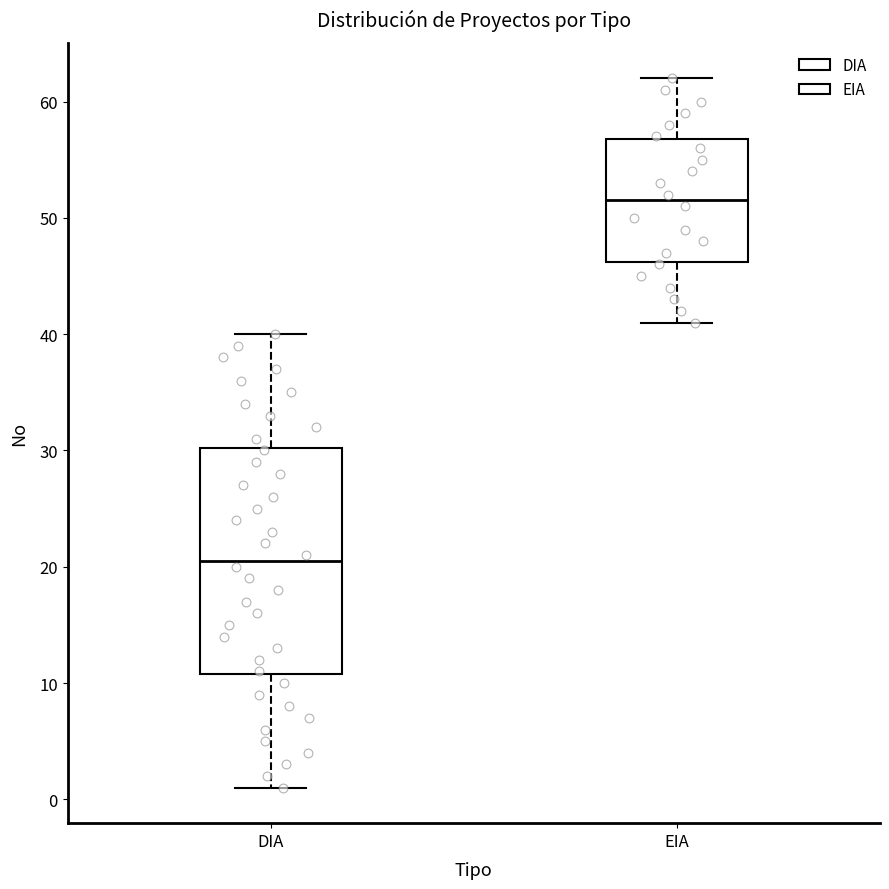

Which box is the tallest, from its lower edge to its upper edge?

DIA